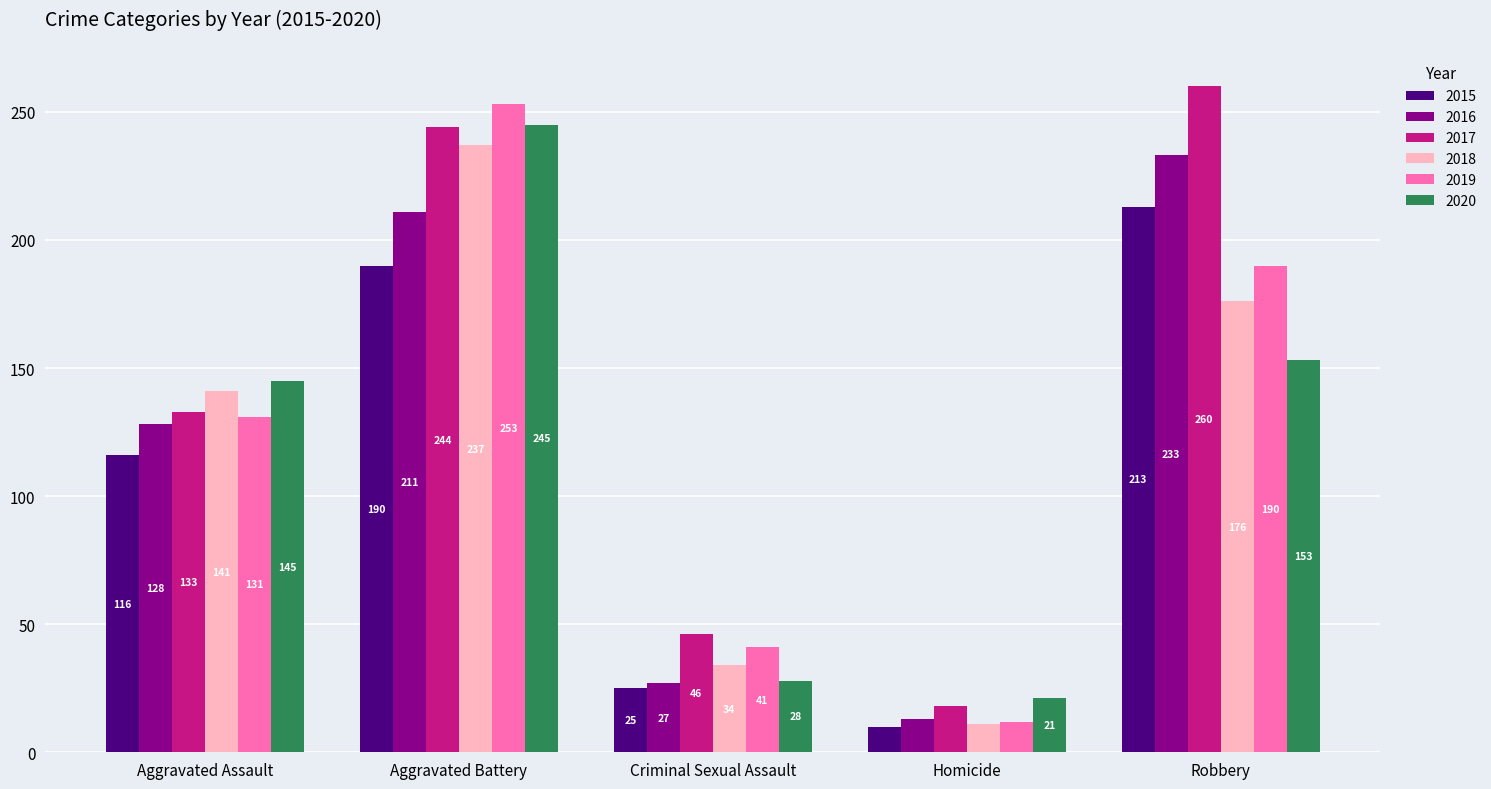

Reading left to right, what are all the values shown in this chart?

2015: 116	190	25	10	213
2016: 128	211	27	13	233
2017: 133	244	46	18	260
2018: 141	237	34	11	176
2019: 131	253	41	12	190
2020: 145	245	28	21	153